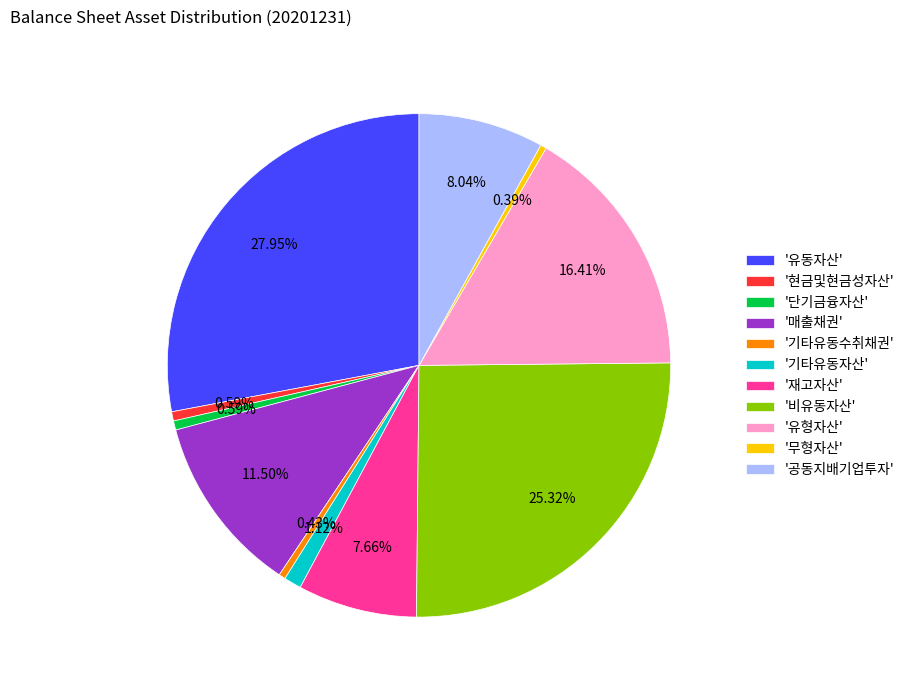

Is there a majority slice in this chart?

No